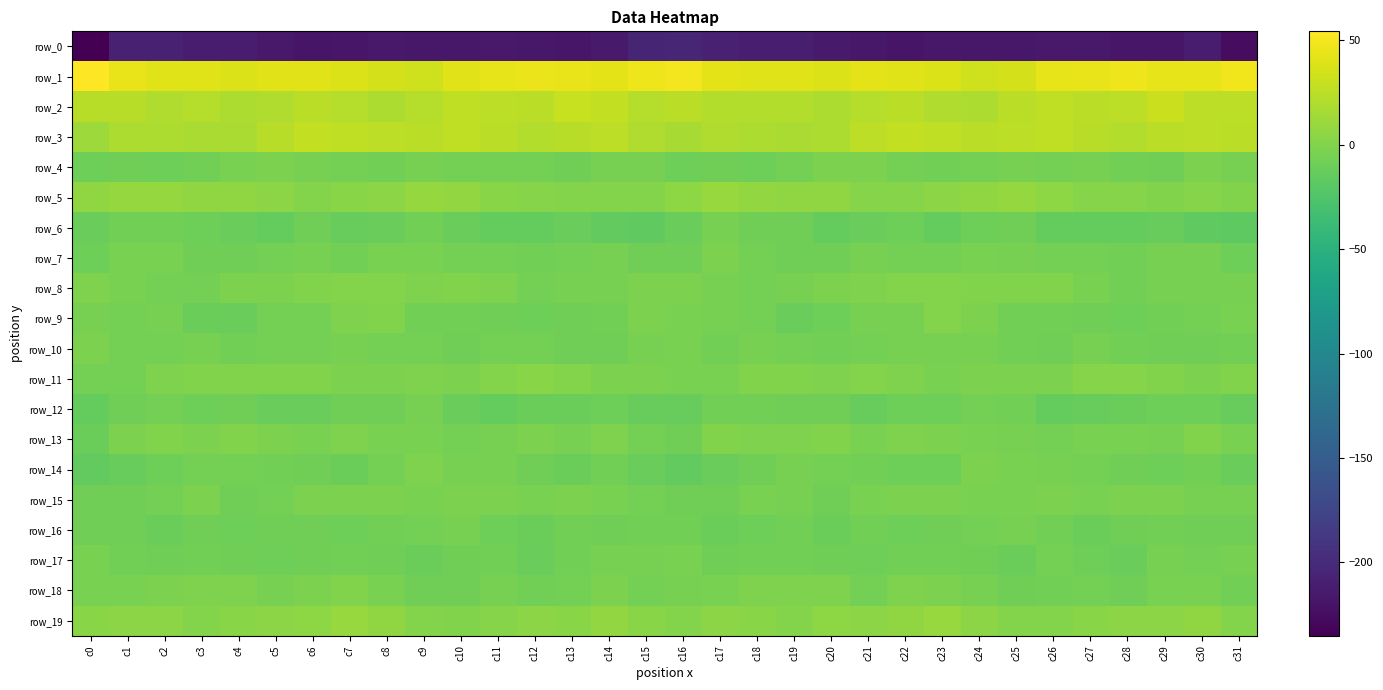

Reading left to right, what are all the values shown in this chart?

row_0: -235.1	-209.0	-209.0	-211.6	-212.1	-215.6	-218.4	-217.4	-215.6	-216.6	-216.0	-215.9	-217.0	-217.8	-214.2	-204.6	-203.7	-208.2	-210.4	-210.9	-213.7	-216.8	-218.9	-216.1	-216.1	-216.2	-215.9	-215.9	-217.4	-217.1	-212.4	-225.2
row_1: 54.3	45.2	40.5	40.4	39.3	41.7	41.6	38.9	35.7	33.0	41.7	43.5	45.8	45.1	42.5	46.9	49.0	42.0	40.3	40.7	39.4	42.3	40.4	38.5	33.2	35.9	43.0	44.4	46.5	43.6	43.3	47.8
row_2: 23.7	23.0	20.1	22.1	18.9	20.2	24.5	21.5	18.5	21.5	26.7	25.3	23.8	30.2	27.7	21.6	24.0	21.0	21.3	21.2	18.6	22.0	24.6	19.4	18.8	23.9	26.8	24.2	25.8	31.0	25.3	25.1
row_3: 12.3	19.1	18.7	17.9	17.1	22.9	27.2	26.5	25.5	24.2	26.4	24.3	20.7	23.2	25.8	20.2	16.4	19.6	18.3	17.4	18.6	25.1	27.5	26.1	24.2	25.1	26.1	22.7	21.1	24.6	25.6	24.8
row_4: -9.9	-8.4	-9.3	-7.2	-4.3	-2.3	-5.2	-6.7	-7.4	-5.3	-6.2	-5.7	-6.1	-8.4	-4.8	-5.4	-9.7	-8.6	-9.1	-5.9	-3.2	-2.9	-5.9	-7.6	-6.6	-5.4	-6.5	-5.4	-7.0	-8.0	-2.9	-5.2
row_5: 6.1	8.6	9.0	6.3	6.4	3.8	1.0	3.4	4.5	8.0	7.0	2.6	2.1	0.3	0.2	1.1	5.0	9.4	7.8	6.4	6.0	1.8	2.0	3.7	5.7	8.3	5.3	1.9	1.9	-0.2	1.2	-0.5
row_6: -12.1	-6.8	-6.9	-9.3	-11.5	-14.3	-8.9	-13.5	-11.8	-6.9	-12.2	-14.5	-14.4	-12.1	-15.4	-16.2	-11.6	-5.5	-8.4	-8.9	-14.0	-11.9	-9.9	-14.2	-9.2	-7.9	-14.0	-14.1	-14.0	-12.6	-16.2	-17.7
row_7: -9.8	-3.6	-4.4	-8.1	-8.1	-6.4	-5.5	-7.5	-4.0	-4.3	-6.0	-6.2	-7.3	-6.0	-4.7	-8.3	-8.6	-2.8	-6.2	-7.9	-8.2	-5.5	-6.5	-6.3	-3.7	-5.2	-5.7	-6.4	-7.5	-5.1	-5.2	-9.8
row_8: -2.2	-4.1	-5.8	-6.4	-3.3	-2.9	-0.4	0.3	0.1	-1.2	-0.4	-2.1	-6.6	-5.6	-5.0	-3.1	-2.6	-4.7	-6.4	-5.1	-3.2	-2.1	0.3	0.3	-0.5	-1.1	-0.5	-3.7	-7.1	-5.1	-4.6	-5.4
row_9: -4.9	-5.9	-4.8	-10.3	-11.3	-6.0	-5.7	-1.7	-0.3	-6.8	-7.2	-8.1	-9.3	-8.5	-6.8	-2.2	-3.6	-5.4	-6.0	-12.2	-9.4	-5.5	-4.8	0.1	-2.8	-7.6	-7.3	-8.7	-9.2	-7.8	-5.9	-3.7
row_10: -3.0	-6.7	-6.2	-4.8	-7.1	-6.6	-5.7	-4.8	-5.6	-6.6	-8.5	-6.3	-6.3	-8.3	-9.0	-4.9	-3.9	-7.3	-5.0	-5.8	-7.4	-6.2	-5.0	-5.3	-5.5	-7.4	-8.4	-5.4	-7.5	-8.5	-8.9	-7.2
row_11: -6.4	-5.7	-1.3	-0.7	-0.9	-0.5	-0.1	-3.0	-2.9	-2.2	-2.9	0.2	2.5	0.3	-2.6	-2.3	-4.1	-4.0	-0.6	-0.7	-1.3	0.2	-1.2	-3.4	-2.3	-2.6	-2.3	1.8	1.6	-0.6	-3.0	-1.0
row_12: -14.4	-9.0	-6.7	-9.2	-8.2	-11.6	-11.4	-8.2	-8.6	-5.6	-11.8	-14.7	-11.1	-10.3	-9.5	-12.5	-12.9	-7.1	-7.7	-8.8	-8.8	-12.5	-9.3	-9.2	-6.3	-7.4	-13.9	-13.3	-10.8	-10.0	-9.6	-13.4
row_13: -10.5	-3.1	-0.1	-2.5	-0.3	-2.8	-3.4	-1.5	-3.8	-4.3	-6.6	-5.1	-2.8	-5.2	-1.9	-5.7	-8.9	-0.6	-1.6	-1.4	-0.6	-3.8	-2.2	-2.3	-3.7	-5.4	-6.5	-3.7	-3.5	-5.0	-0.8	-4.5
row_14: -14.7	-12.9	-9.1	-6.4	-5.8	-7.0	-8.2	-10.9	-6.0	-2.2	-5.3	-5.2	-7.9	-10.3	-6.9	-12.2	-15.3	-11.4	-8.1	-5.6	-6.4	-6.8	-9.5	-10.1	-3.1	-3.7	-5.5	-5.9	-9.0	-9.6	-7.3	-11.5
row_15: -8.8	-8.9	-5.7	-3.1	-8.3	-5.7	-2.3	-2.9	-3.1	-4.2	-3.1	-3.1	-3.4	-2.4	-4.4	-6.2	-8.5	-8.7	-4.0	-4.6	-8.8	-3.4	-2.8	-2.3	-3.6	-3.9	-3.2	-3.8	-2.4	-3.2	-5.1	-5.3
row_16: -8.2	-9.0	-10.8	-7.9	-9.5	-8.9	-8.1	-9.6	-7.6	-5.7	-5.6	-9.2	-10.5	-7.1	-8.6	-6.9	-7.4	-10.7	-9.8	-7.7	-10.2	-7.6	-9.7	-9.0	-6.2	-5.4	-7.0	-10.7	-8.7	-7.4	-8.7	-8.5
row_17: -3.9	-7.0	-8.8	-7.2	-8.4	-9.5	-8.4	-7.1	-8.0	-10.7	-8.2	-7.0	-12.4	-7.7	-4.8	-5.2	-4.5	-8.7	-7.9	-7.3	-8.9	-9.6	-7.8	-7.1	-8.8	-10.6	-6.7	-9.1	-11.9	-5.1	-5.8	-5.3
row_18: -3.7	-4.1	-2.7	-1.7	-1.6	-4.8	-3.3	-1.0	-4.4	-8.0	-8.4	-5.4	-7.8	-5.7	-2.9	-6.4	-5.4	-4.0	-1.9	-1.9	-1.9	-5.7	-1.2	-2.5	-5.4	-9.0	-7.0	-5.7	-8.1	-3.5	-4.1	-7.1
row_19: 2.8	3.6	3.9	1.0	3.2	4.4	4.6	9.2	6.4	1.0	-0.2	1.7	3.6	3.3	7.0	2.7	0.8	3.9	2.5	1.1	4.6	3.8	6.8	9.2	4.0	0.0	0.3	2.6	3.7	4.5	6.6	0.8